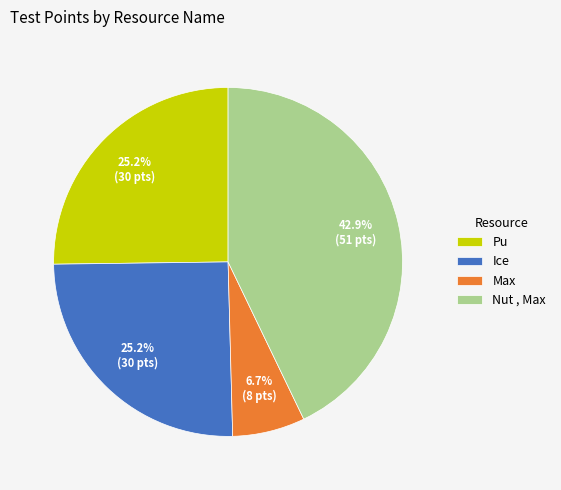

What is the total percentage of Nut , Max and Max?

49.6%